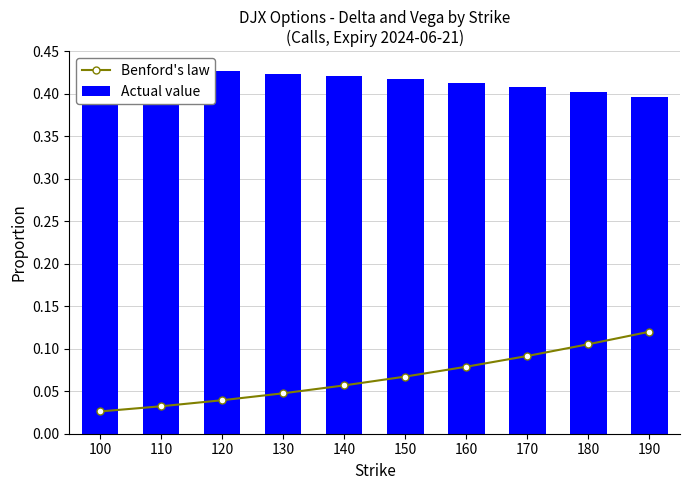

What is the spread (max minus min) of values at 170?

0.3